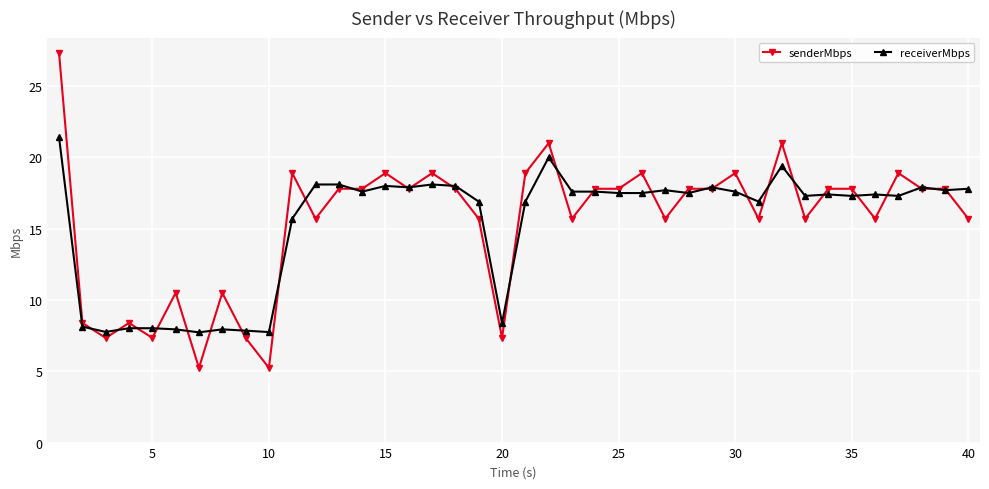

At how many categories does at least one series exceed 9?

32